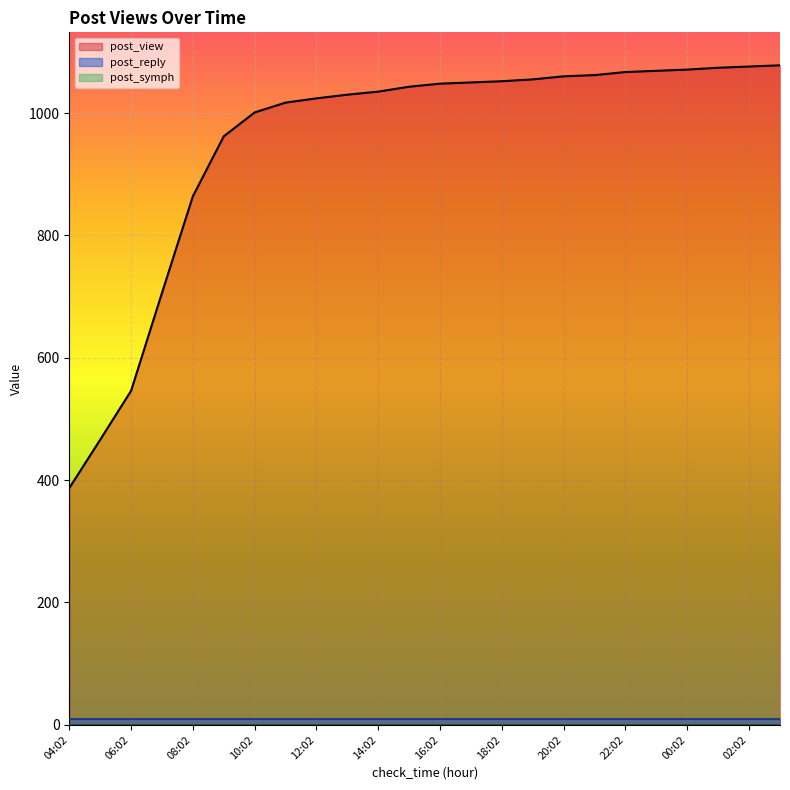

Reading left to right, list all the values displayed in this chart.

post_view: 04:02=387	05:02=466	06:02=546	07:02=706	08:02=864	09:02=962	10:02=1001	11:02=1017	12:02=1024	13:02=1030	14:02=1035	15:02=1043	16:02=1048	17:02=1050	18:02=1052	19:02=1055	20:02=1060	21:02=1062	22:02=1067	23:02=1069	00:02=1071	01:02=1074	02:02=1076	03:02=1078
post_reply: 04:02=9	05:02=9	06:02=9	07:02=9	08:02=9	09:02=9	10:02=9	11:02=9	12:02=9	13:02=9	14:02=9	15:02=9	16:02=9	17:02=9	18:02=9	19:02=9	20:02=9	21:02=9	22:02=9	23:02=9	00:02=9	01:02=9	02:02=9	03:02=9
post_symph: 04:02=0	05:02=0	06:02=0	07:02=0	08:02=0	09:02=0	10:02=0	11:02=0	12:02=0	13:02=0	14:02=0	15:02=0	16:02=0	17:02=0	18:02=0	19:02=0	20:02=0	21:02=0	22:02=0	23:02=0	00:02=0	01:02=0	02:02=0	03:02=0